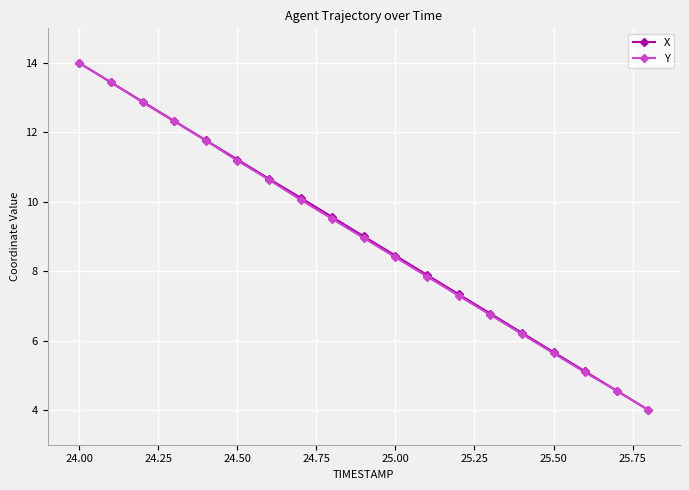

What is the value of the Y point at the 3rd from the left?

12.9